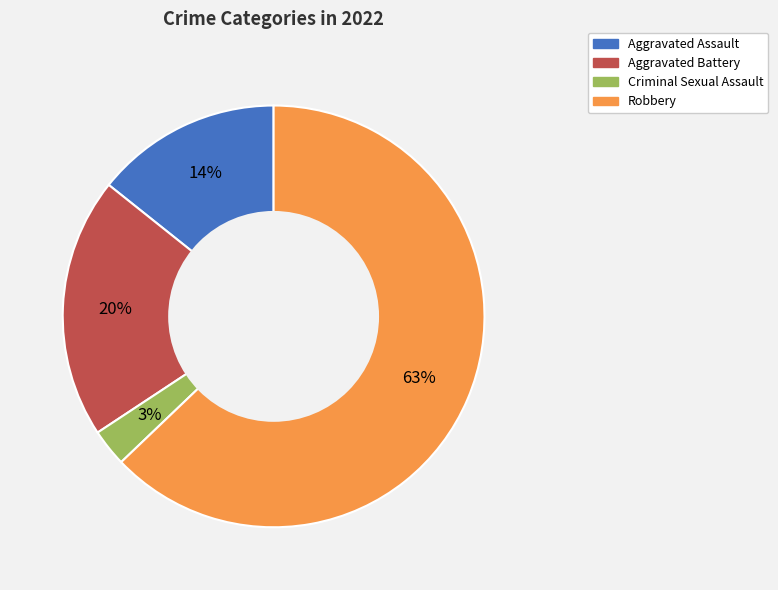

What is the ratio of the value at Aggravated Battery to the value at Aggravated Assault?

1.4